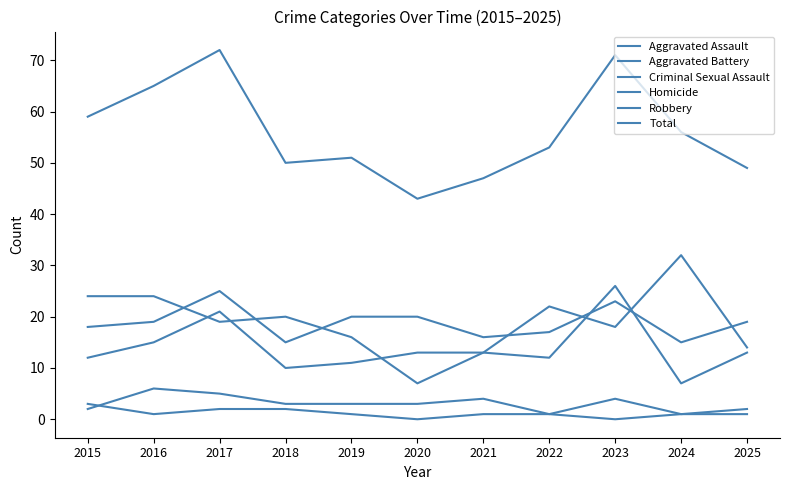

What is the maximum value shown in the chart?

72